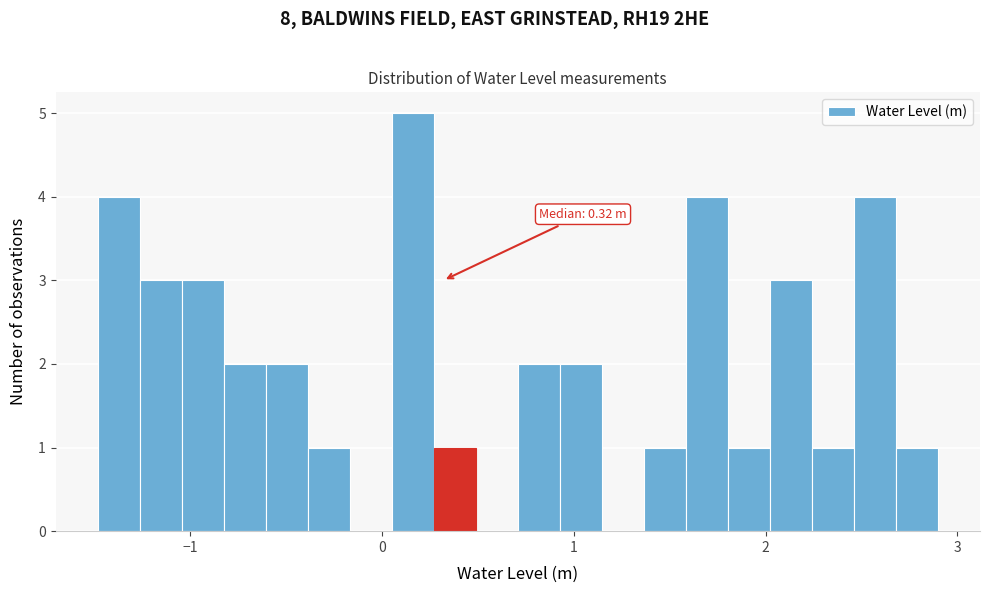

Around what value on the x-axis is the tallest bar? Give the approximate position of its centre, as read against the axis.

0.2